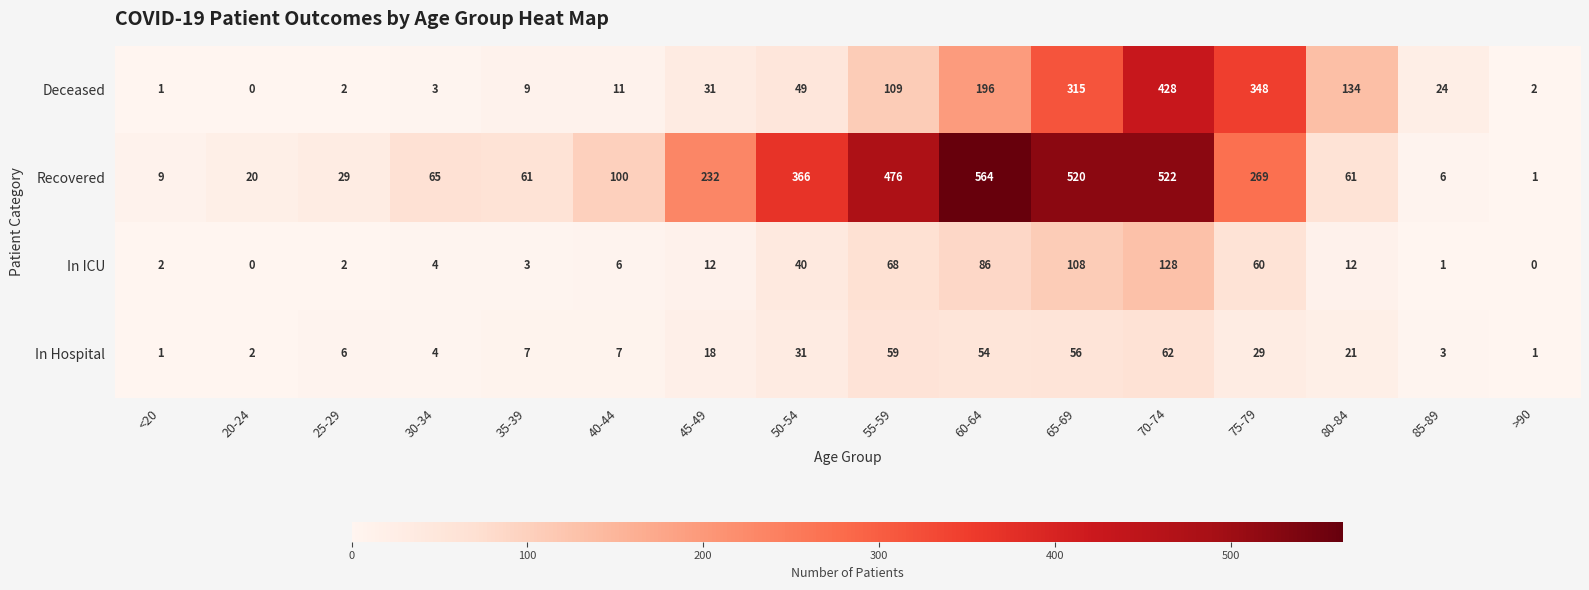

Which series changed the most between 20-24 and 85-89?

Deceased